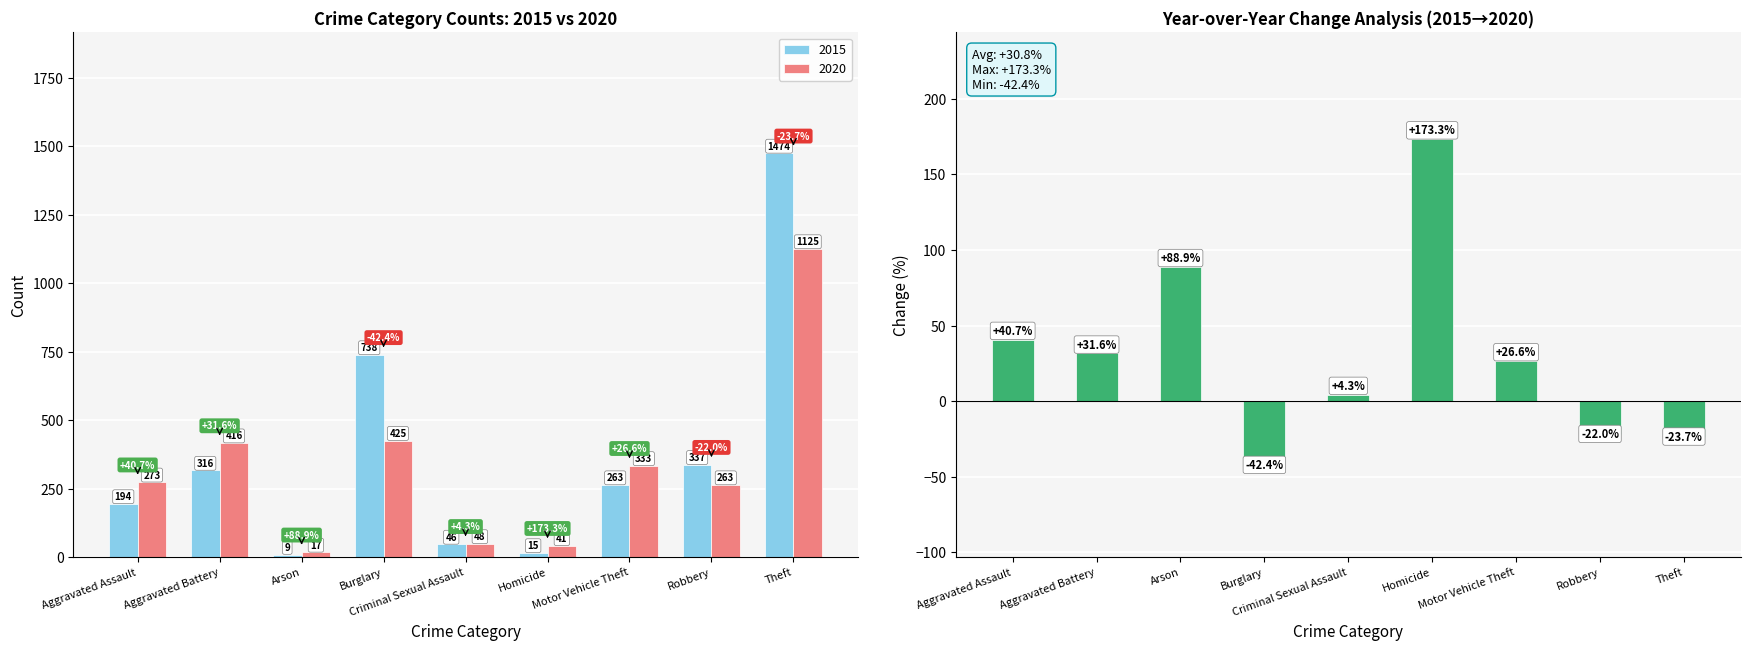

What is the label of the 1st bar from the right?

Theft